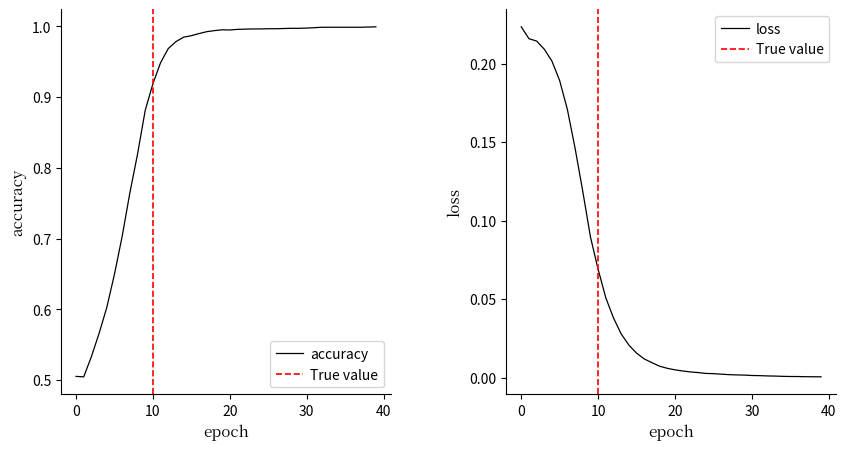

How many lines are shown in the chart?

2